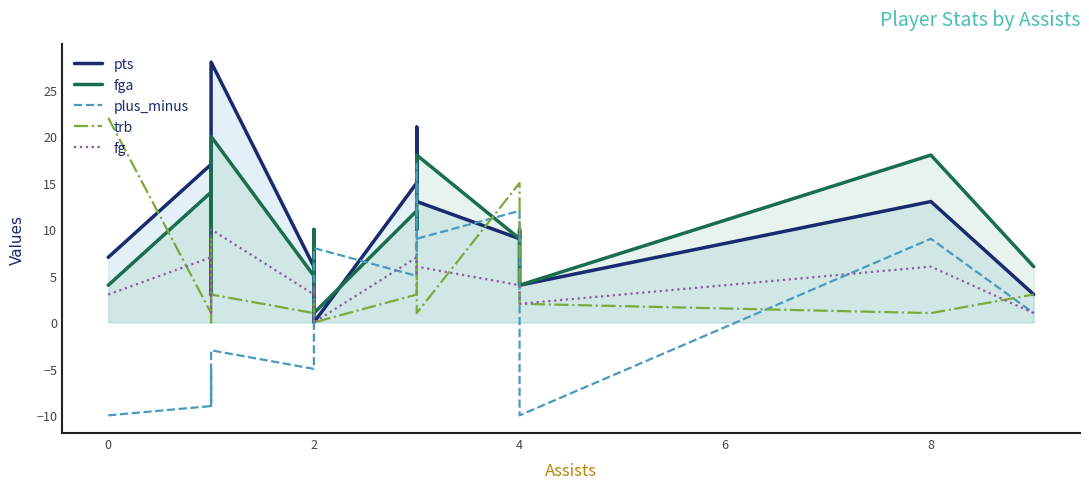

At which label is trb closest to 11?

4